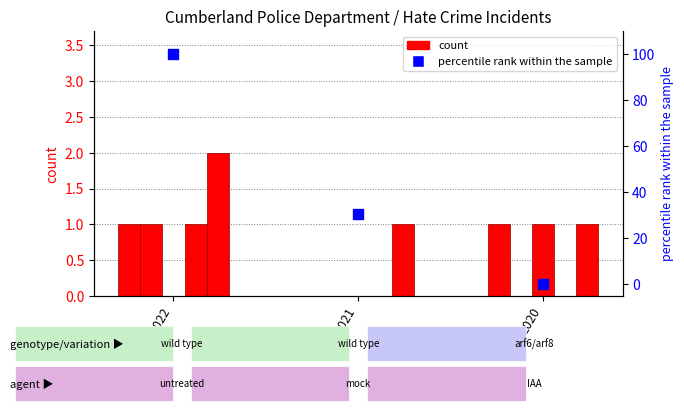

What is the value of the anti_black_total bar at the 1st from the left?

1.0